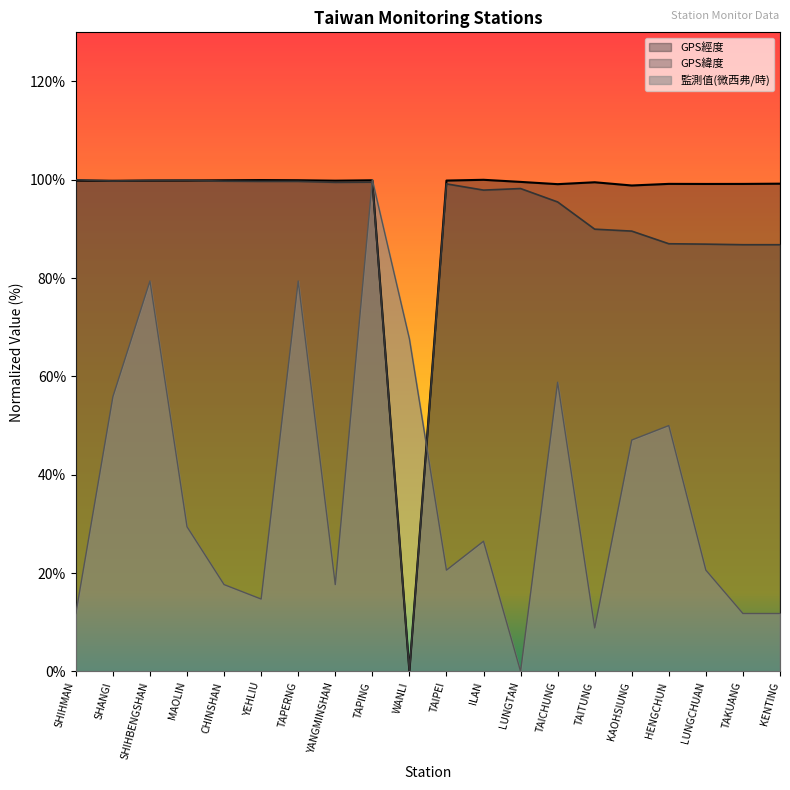

Where is the first local maximum for GPS緯度?

MAOLIN